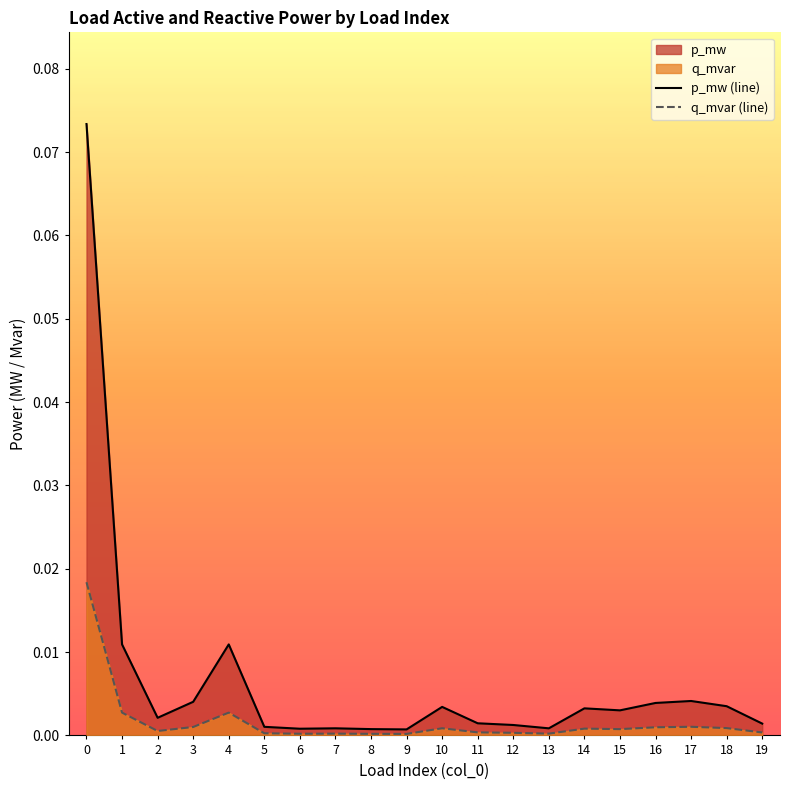

How many lines are shown in the chart?

2